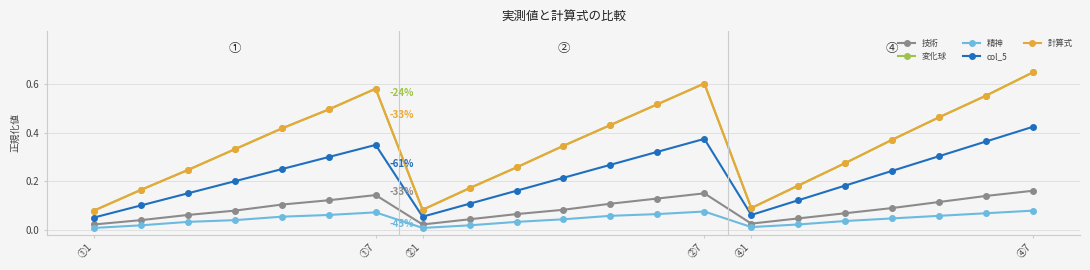

Which series has the largest total across all categories?

変化球